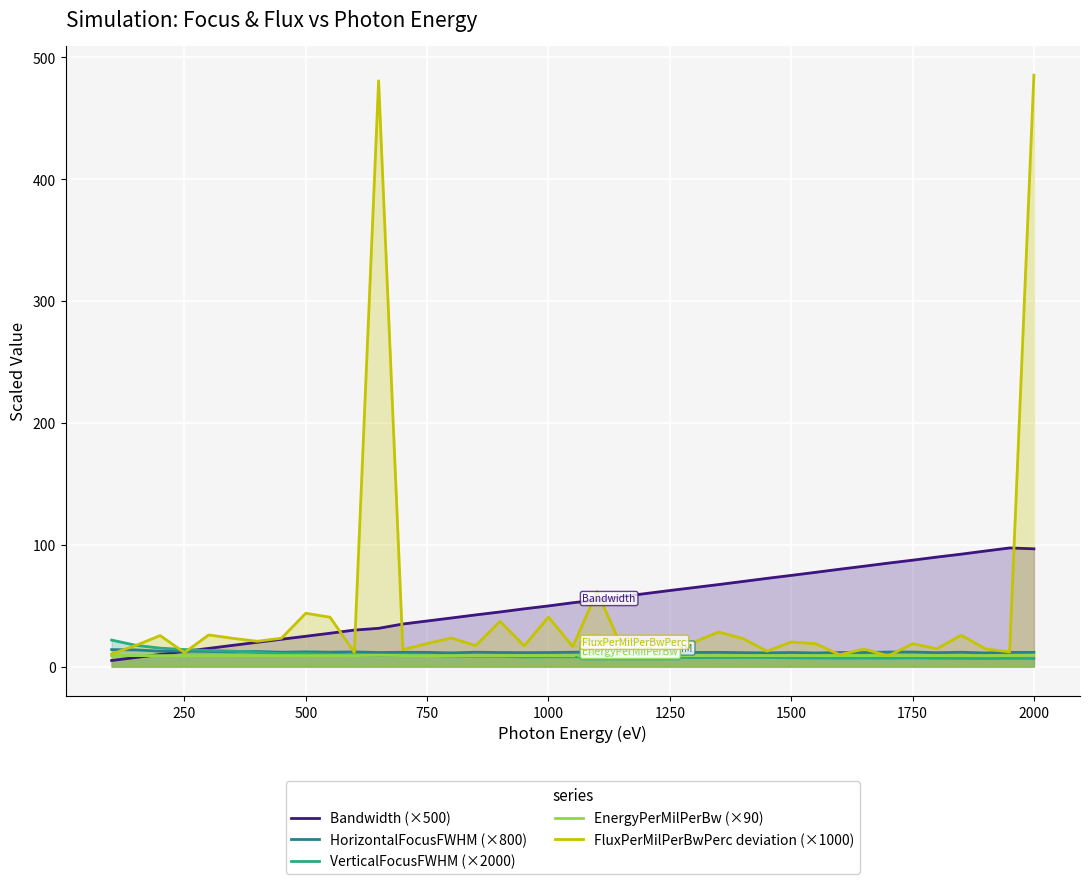

Which series has the widest spread of values?

FluxPerMilPerBwPerc deviation (×1000)